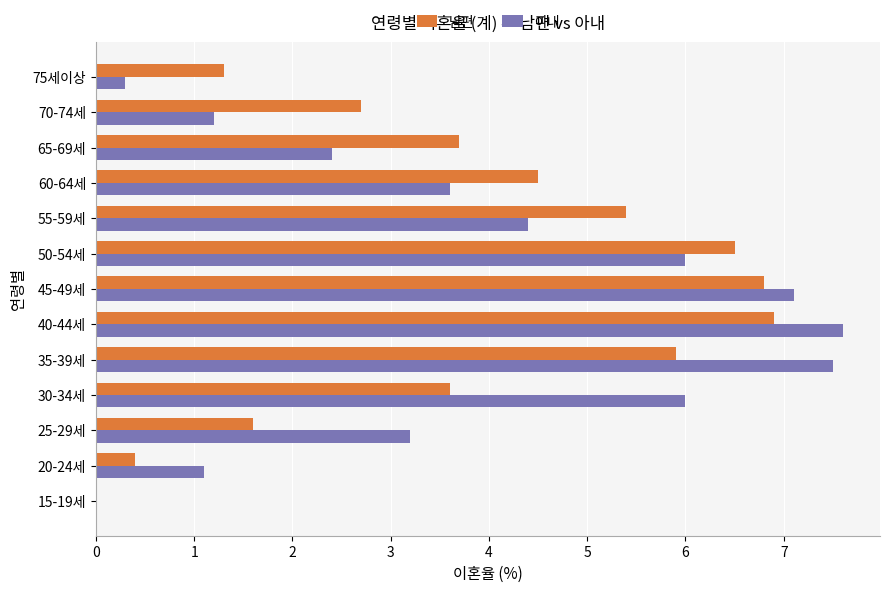

What is the total value across all series at 50-54세?

12.5